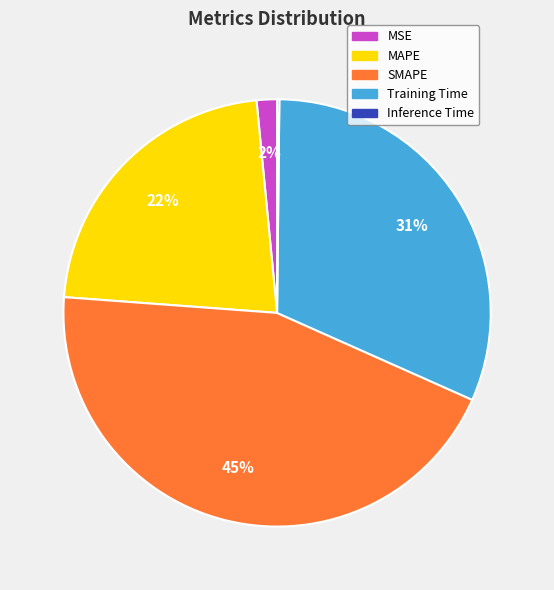

Is there any slice that represents more than half of the pie?

No